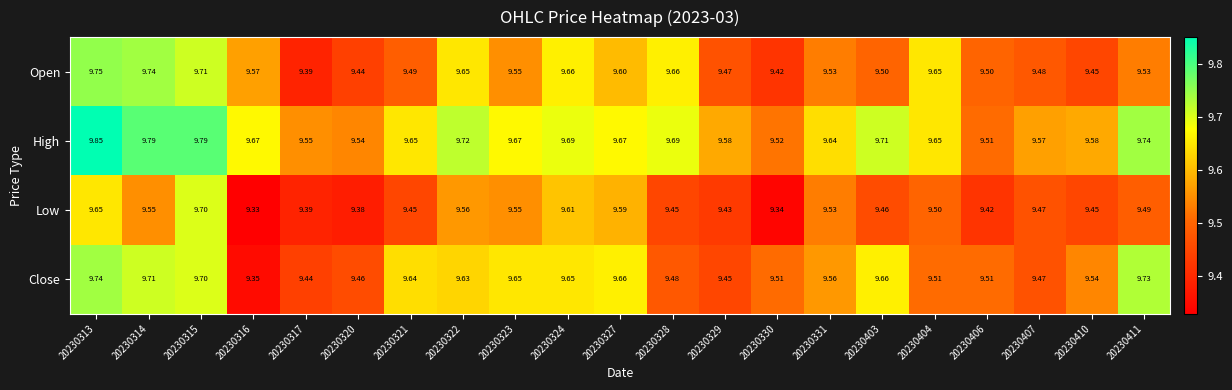

Rank the series by their maximum value, from lowest to highest.

Low, Close, Open, High